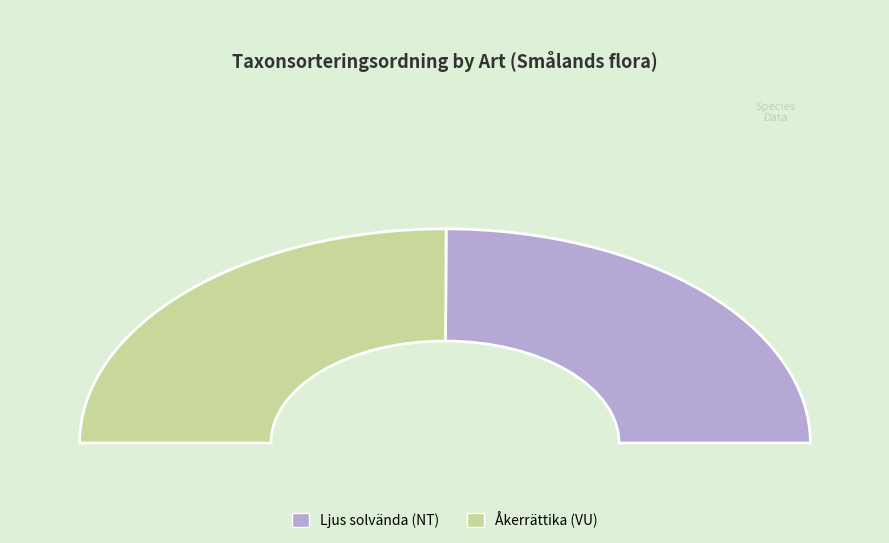

What percentage is NOT represented by Åkerrättika (VU)?

49.9%